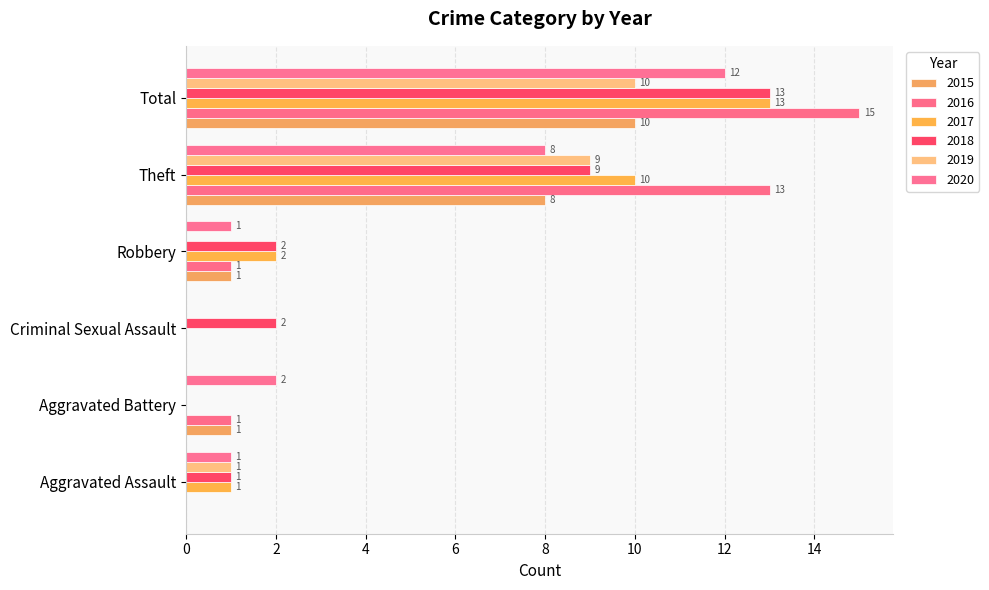

Reading left to right, transcribe all the data shown in this chart.

2015: Aggravated Assault=0	Aggravated Battery=1	Criminal Sexual Assault=0	Robbery=1	Theft=8	Total=10
2016: Aggravated Assault=0	Aggravated Battery=1	Criminal Sexual Assault=0	Robbery=1	Theft=13	Total=15
2017: Aggravated Assault=1	Aggravated Battery=0	Criminal Sexual Assault=0	Robbery=2	Theft=10	Total=13
2018: Aggravated Assault=1	Aggravated Battery=0	Criminal Sexual Assault=2	Robbery=2	Theft=9	Total=13
2019: Aggravated Assault=1	Aggravated Battery=0	Criminal Sexual Assault=0	Robbery=0	Theft=9	Total=10
2020: Aggravated Assault=1	Aggravated Battery=2	Criminal Sexual Assault=0	Robbery=1	Theft=8	Total=12